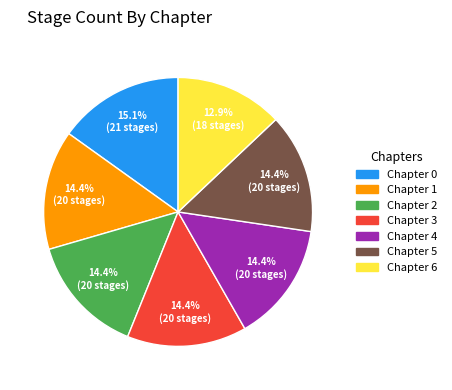

How many slices are in this pie chart?

7